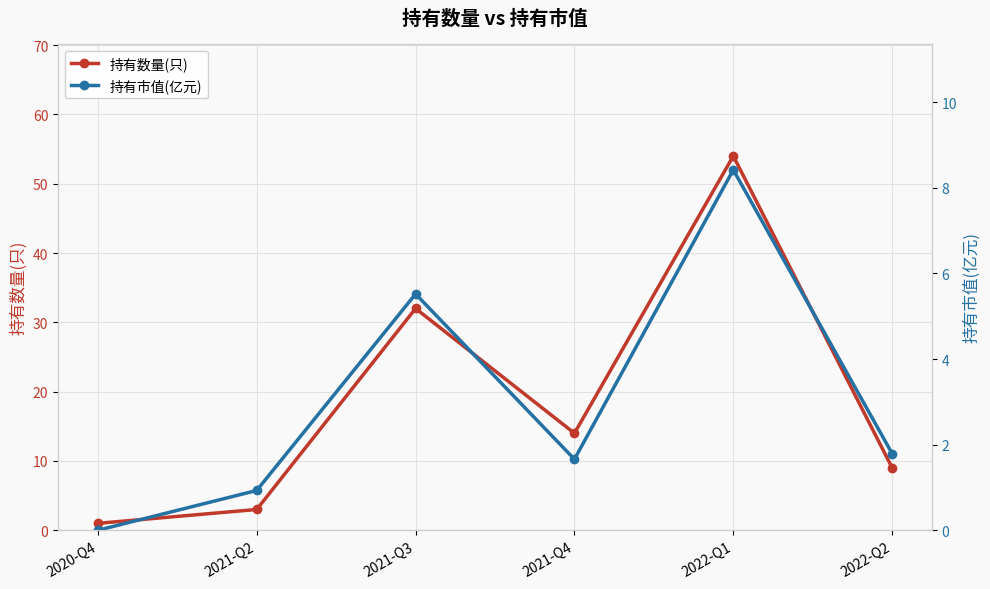

What is the highest value of the 持有市值(亿元) series?

8.4